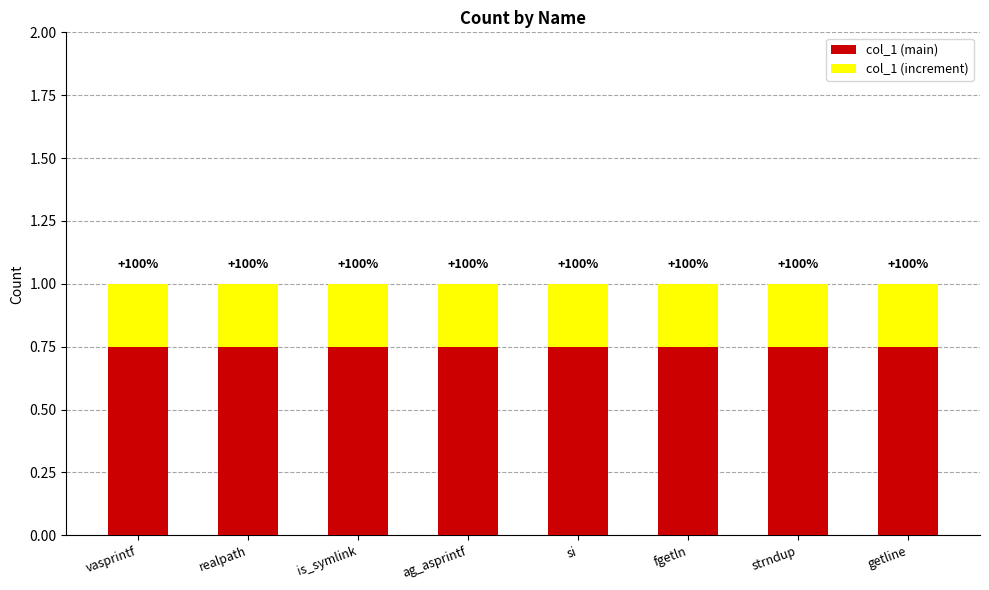

What are all the series names shown in the legend?

col_1 (main), col_1 (increment)